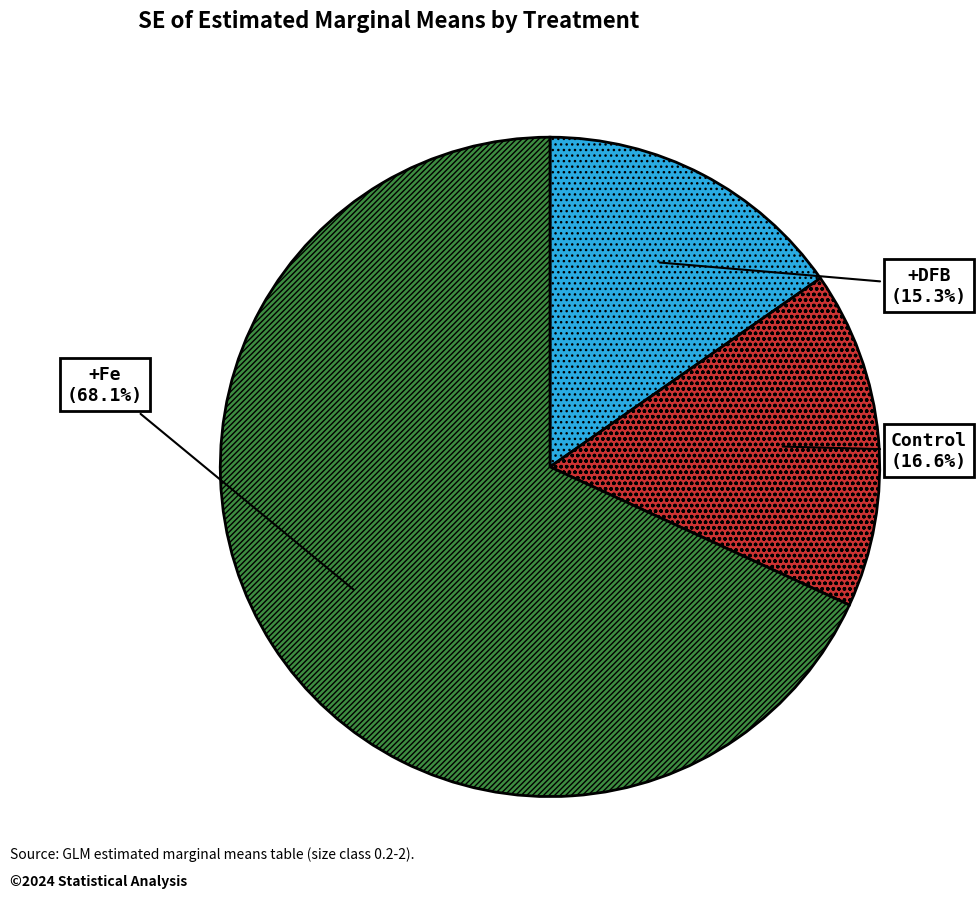

Count the number of slices in the pie.

3